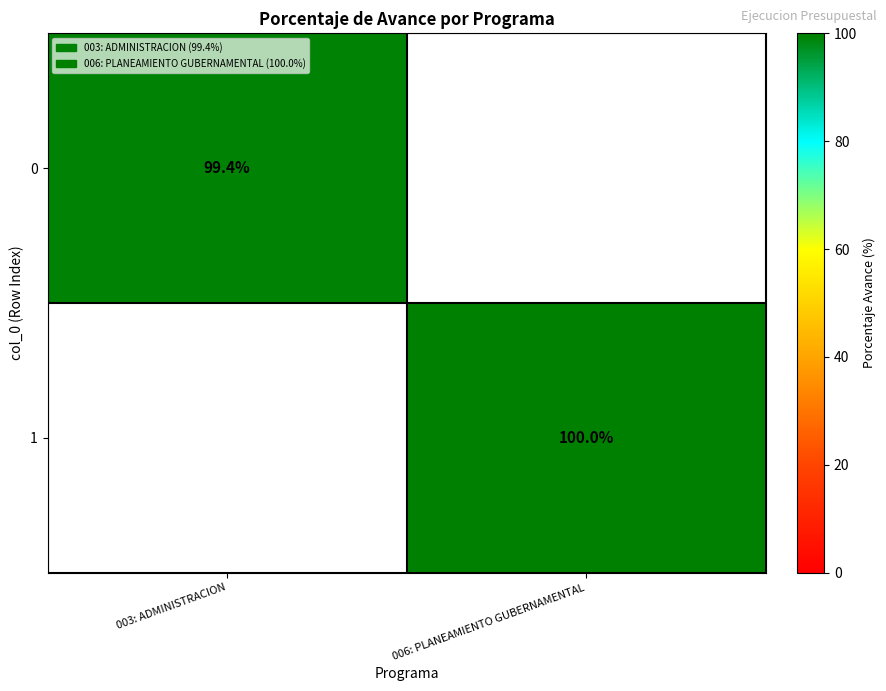

The 1 series shows 38.3 at 006: PLANEAMIENTO GUBERNAMENTAL. True or false?

False